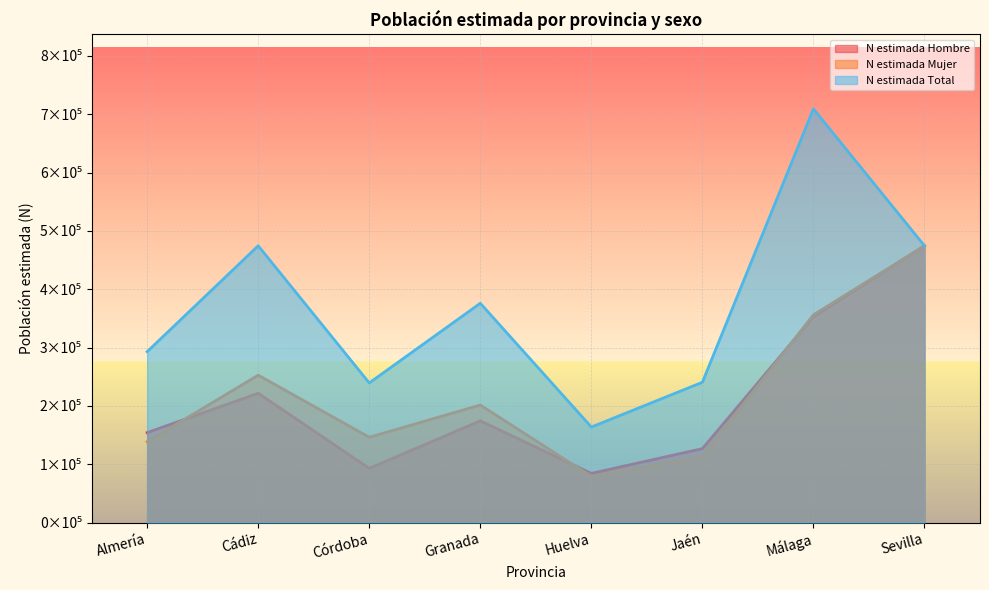

What is the difference between the second highest and minimum values in the N estimada Mujer series?

2.8